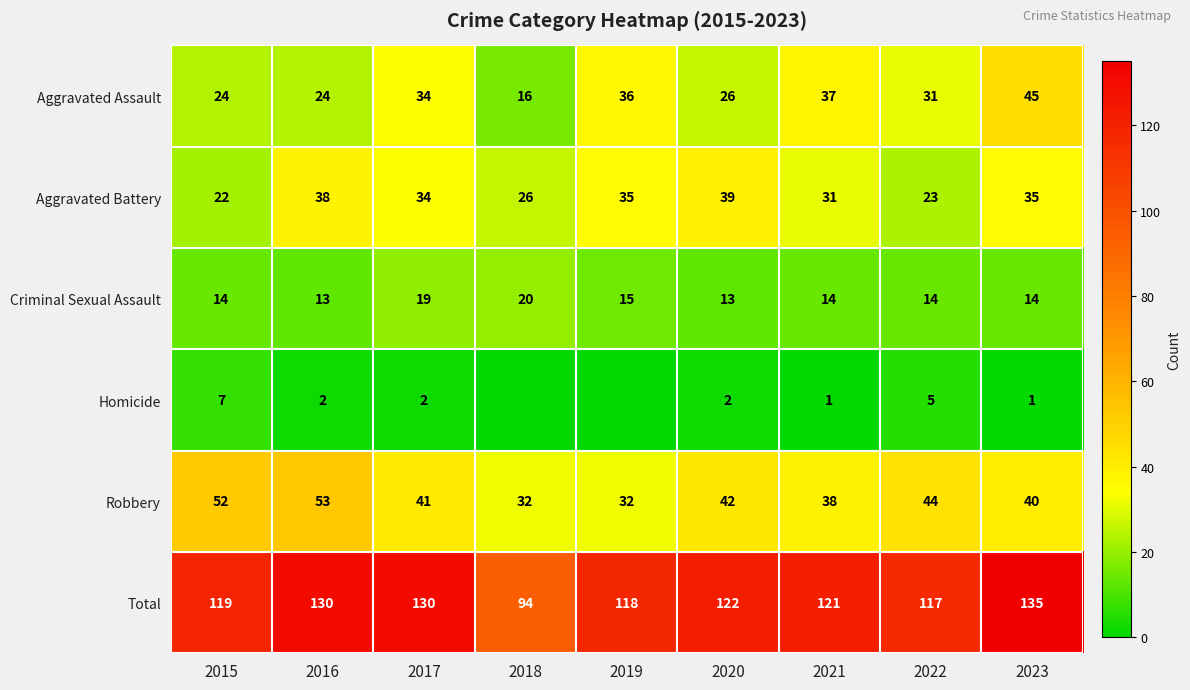

Which label corresponds to the smallest value in the chart?

2018